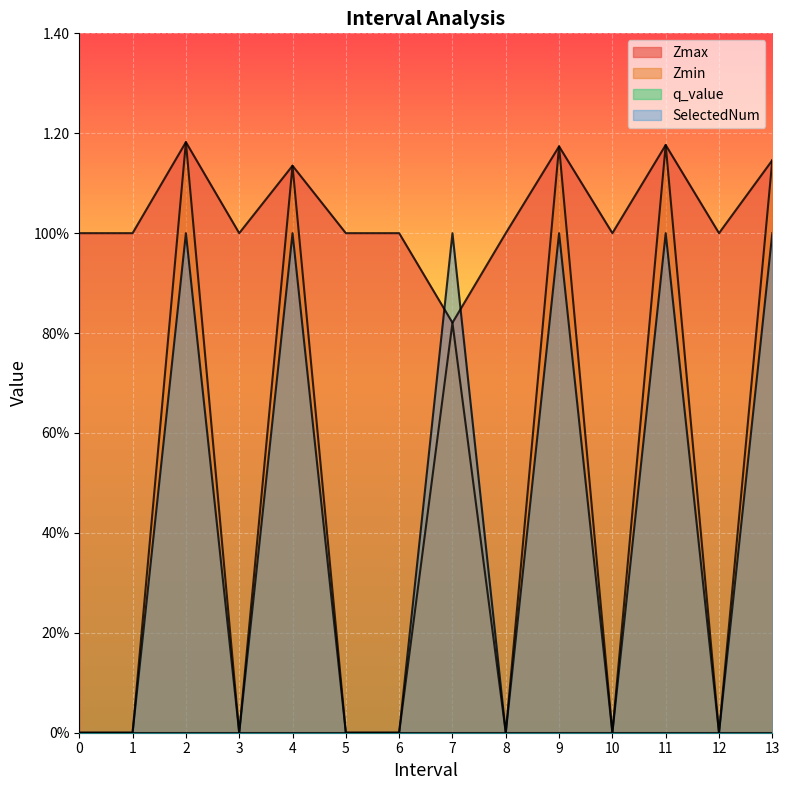

Does the chart display data point markers on the line(s)?

No